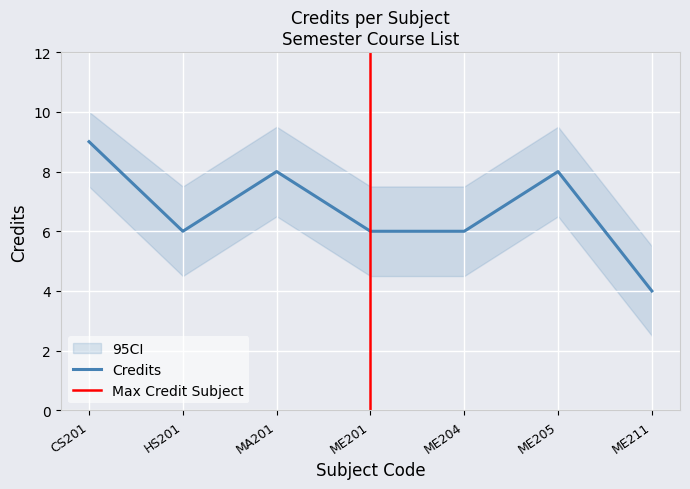

Which category has the highest value in the Credits series?

CS201